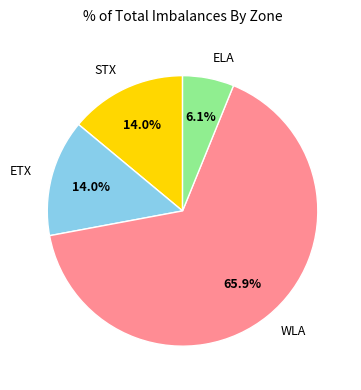

To the nearest percent, what is the difference between the ELA and STX slice percentages?

8%